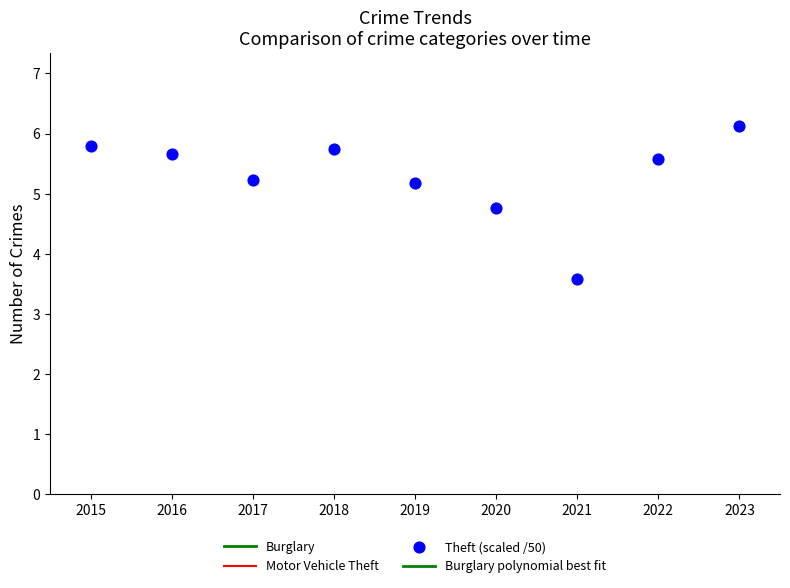

Is the value of Burglary at 2015 greater than the value of Motor Vehicle Theft at 2016?

Yes